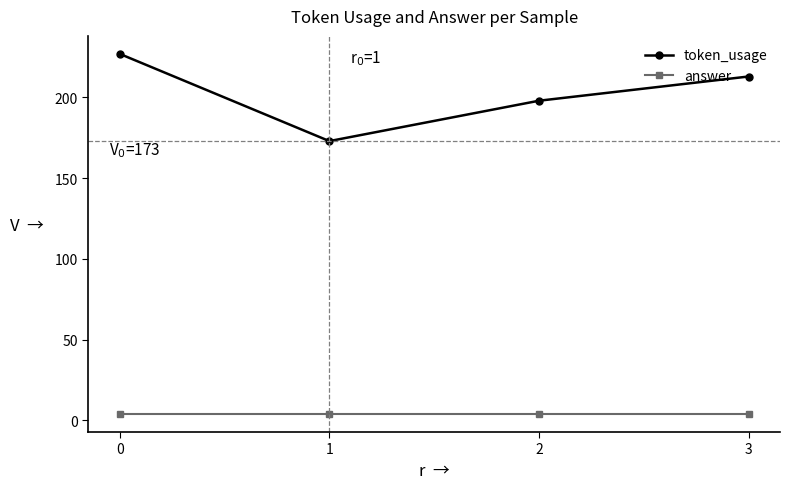

What is the value of the answer point at the 4th from the left?

4